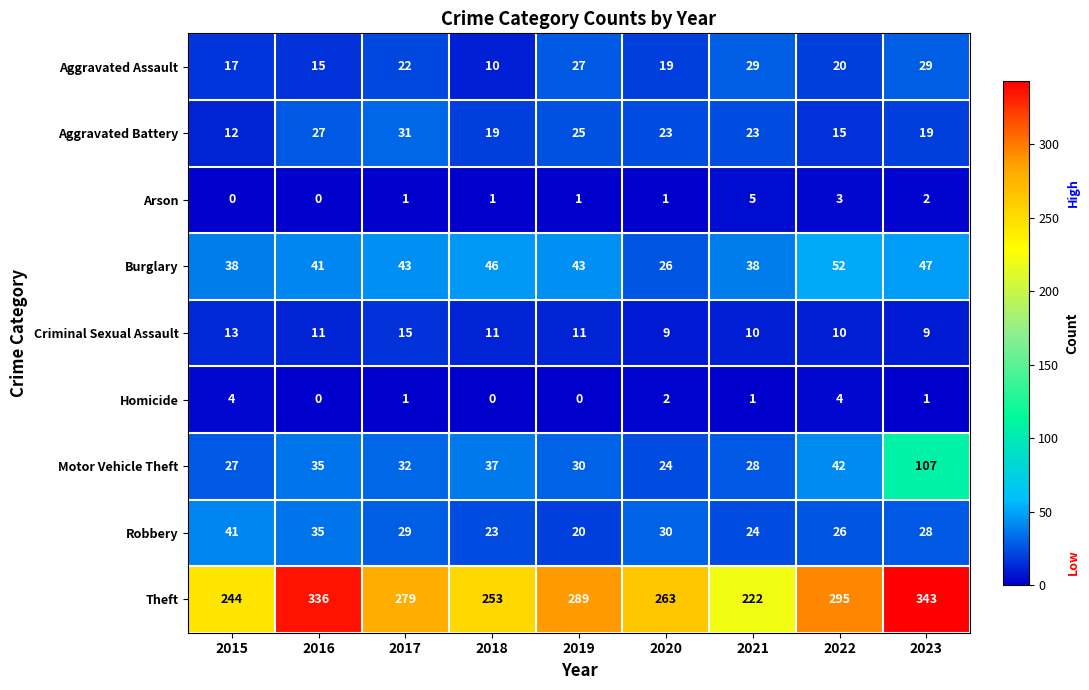

Which series has the largest range (max minus min)?

Theft